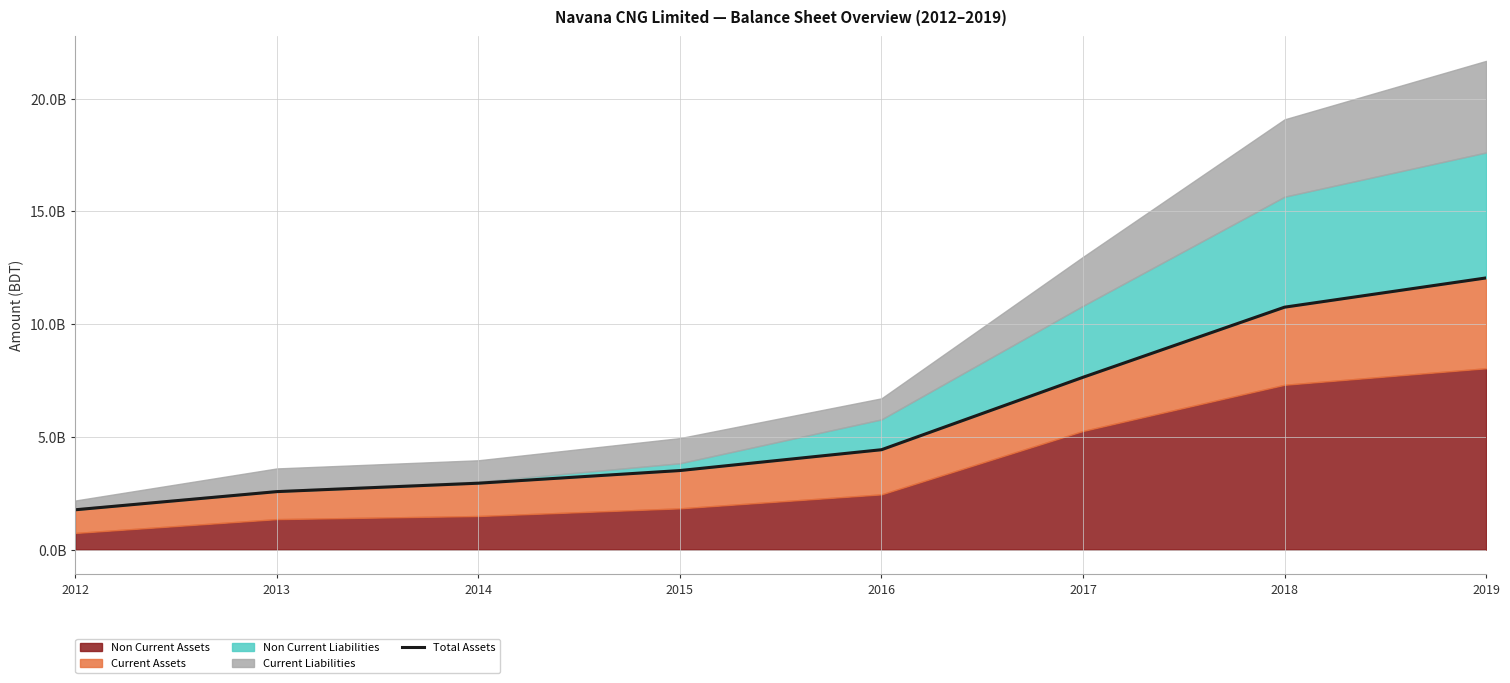

Rank the categories by value from lowest to highest.

2012, 2013, 2014, 2015, 2016, 2017, 2018, 2019